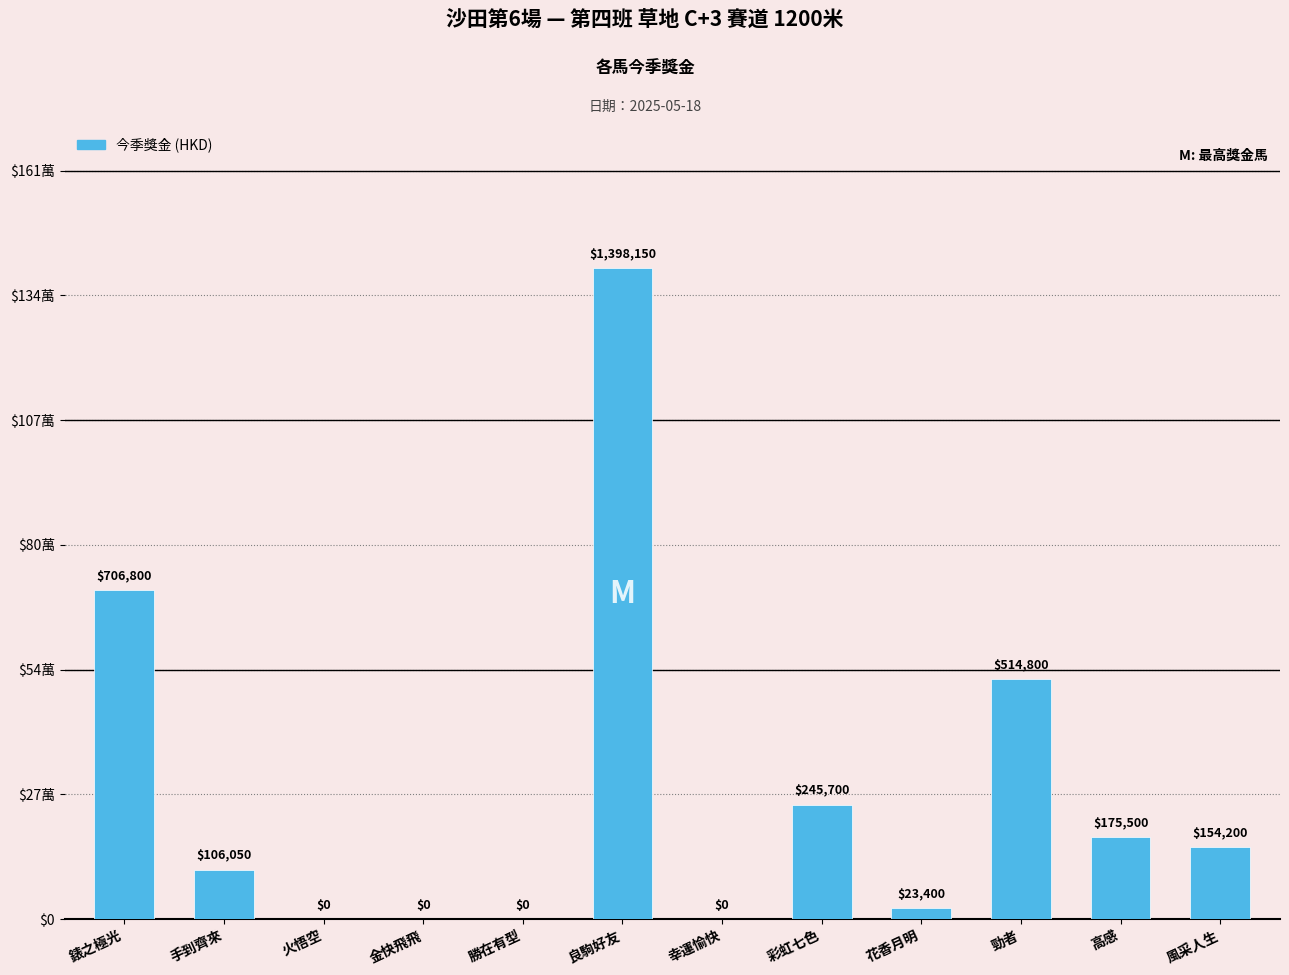

At which category does the chart reach its peak across all series?

良駒好友